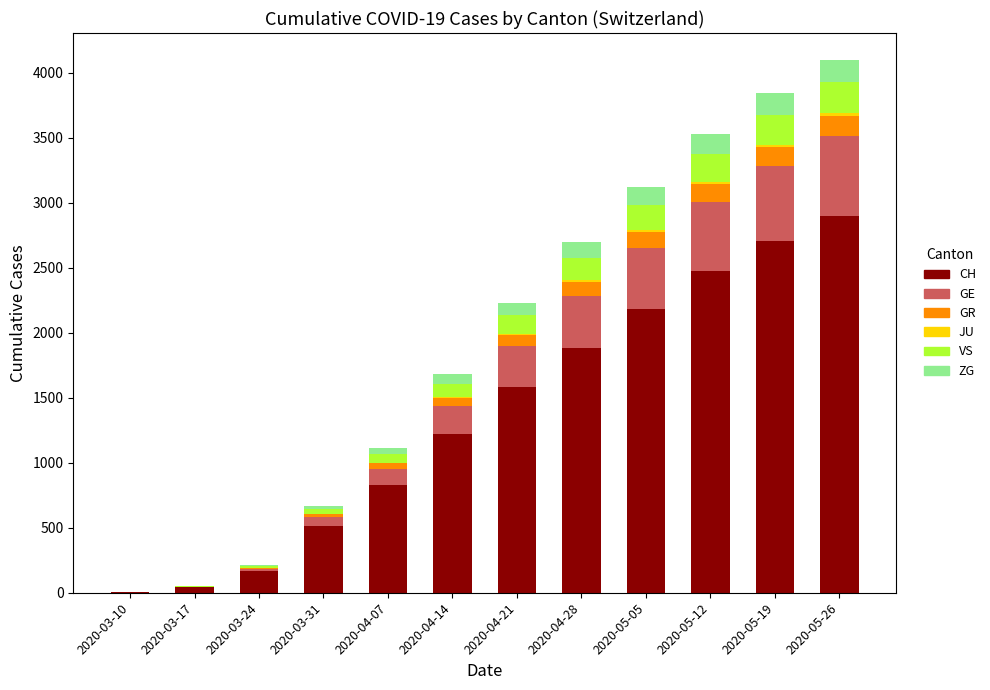

Which category has the highest value in the CH series?

2020-05-26